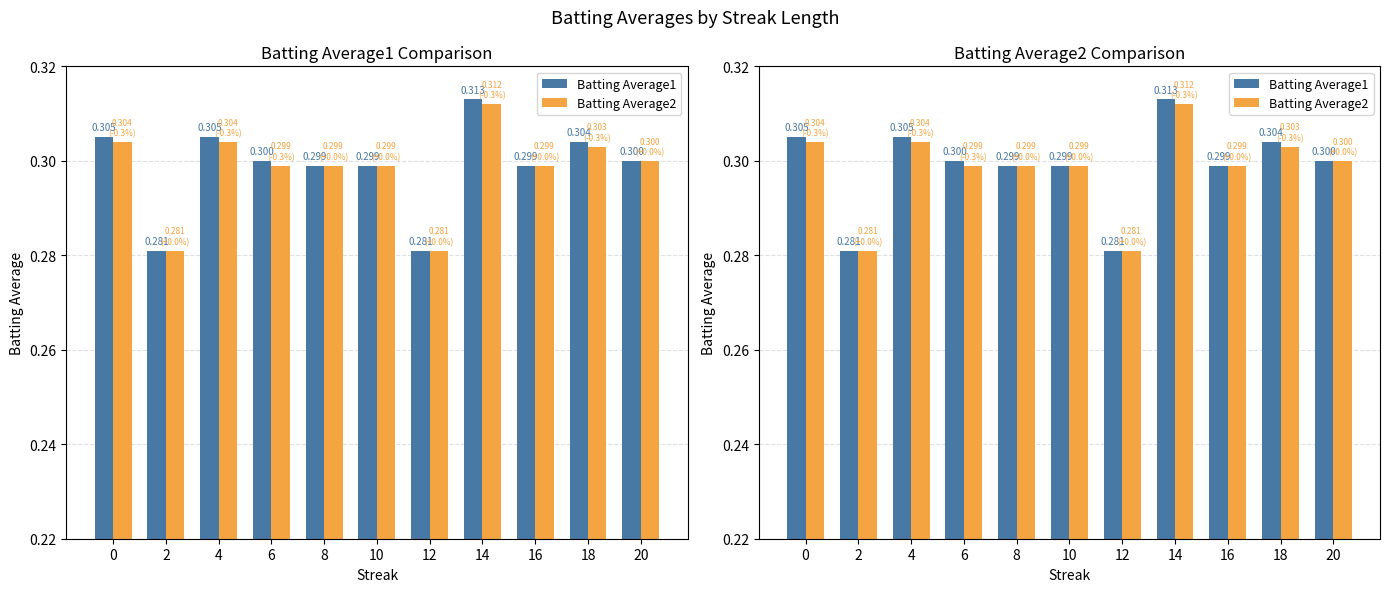

Reading right to left, extract all data points from this chart.

Batting Average1: 0.3	0.3	0.3	0.3	0.3	0.3	0.3	0.3	0.3	0.3	0.3
Batting Average2: 0.3	0.3	0.3	0.3	0.3	0.3	0.3	0.3	0.3	0.3	0.3